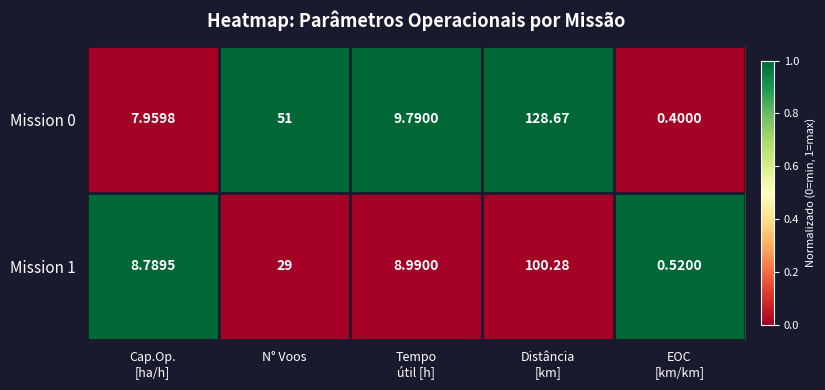

How many series are shown in this chart?

2